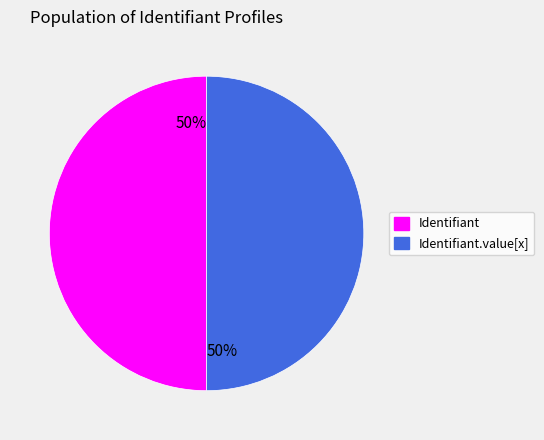

Combined, do Identifiant.value[x] and Identifiant account for over 50%?

Yes